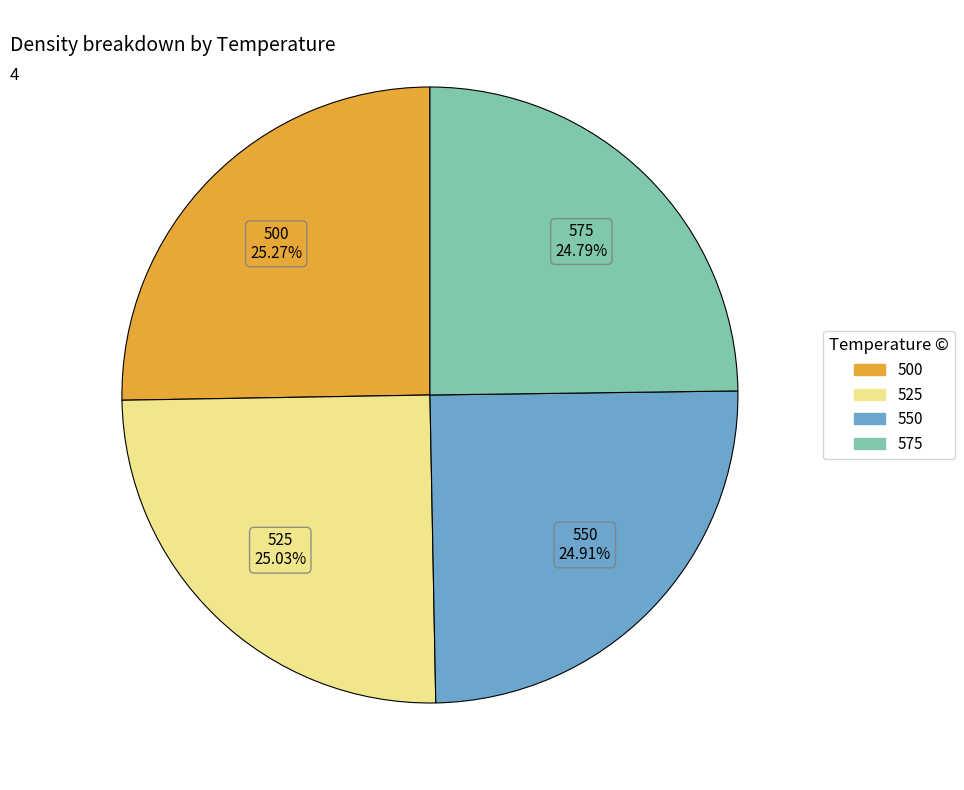

Is there any slice that represents more than half of the pie?

No